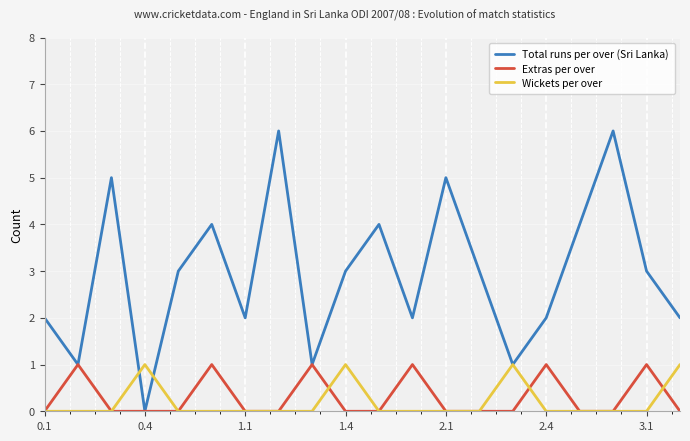

How many interior local valleys does the Total runs per over (Sri Lanka) series have?

6